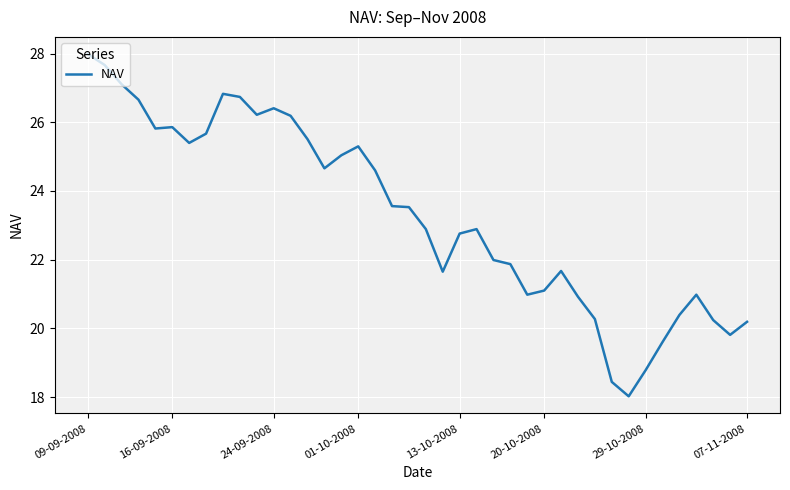

What is the minimum value shown in the chart?

18.0